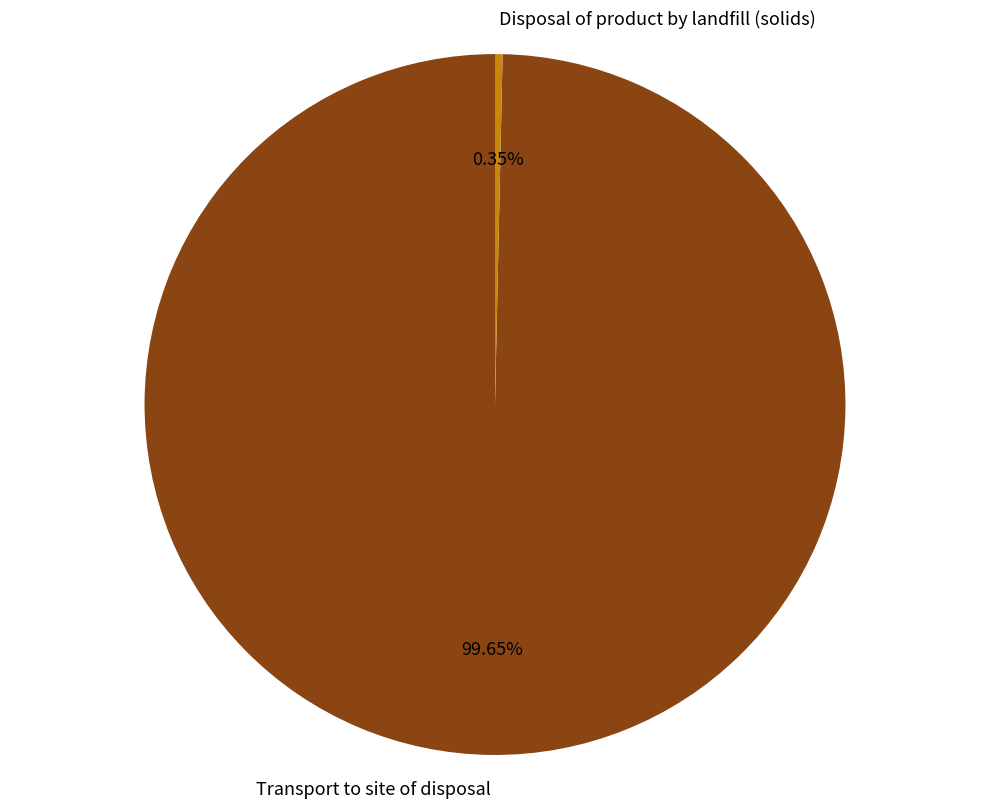

True or false: Transport to site of disposal accounts for 100% of the total.

True